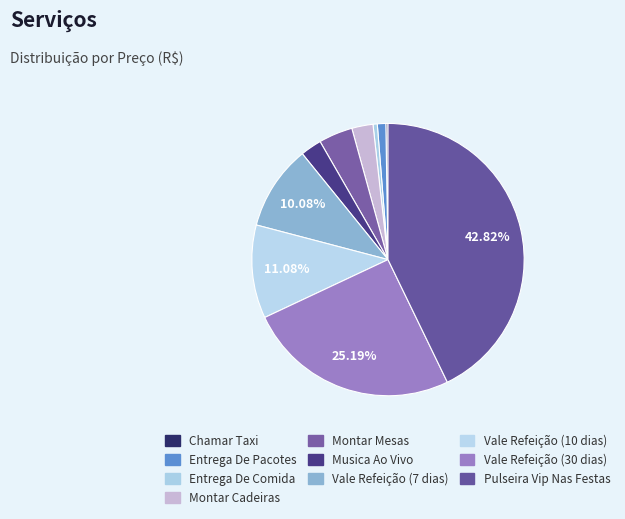

Is it true that Musica Ao Vivo is 3% of the pie?

True